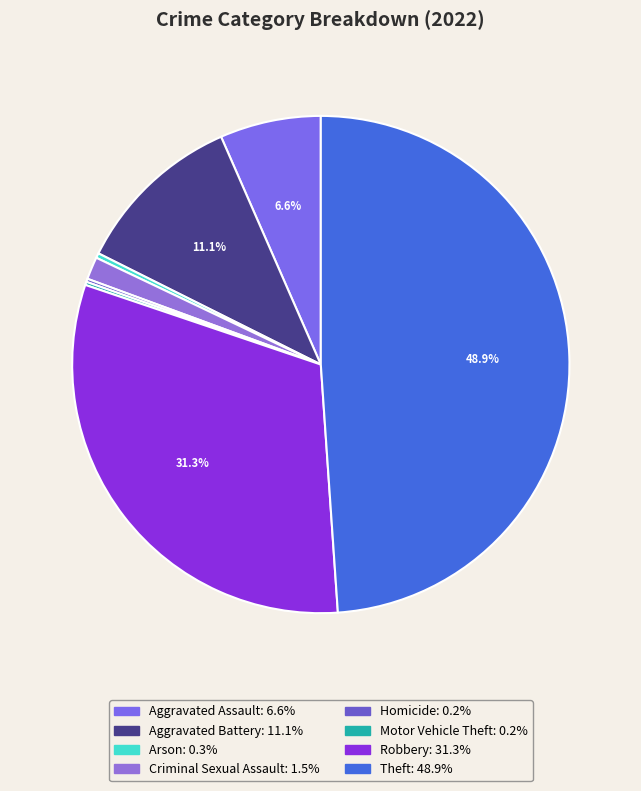

Is Arson the majority of the pie?

No